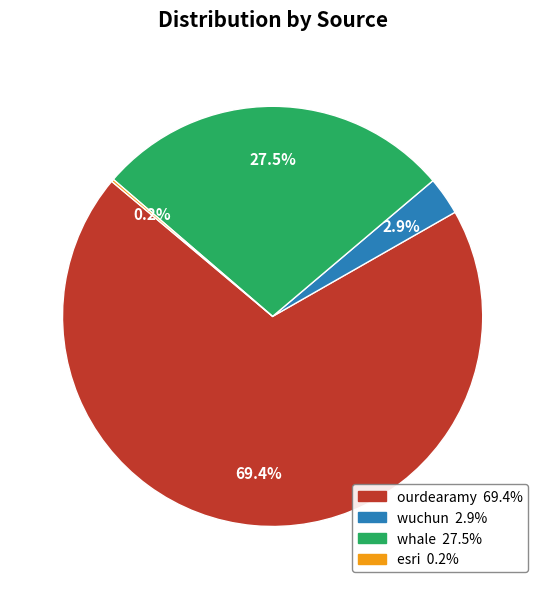

Do whale and ourdearamy together represent more than half of the pie?

Yes